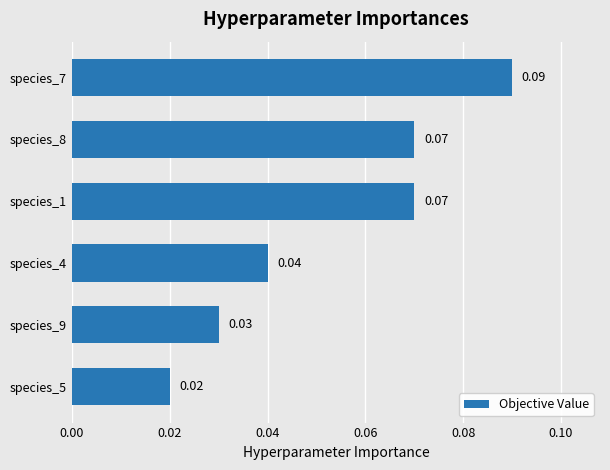

What is the sum of all values?

0.3